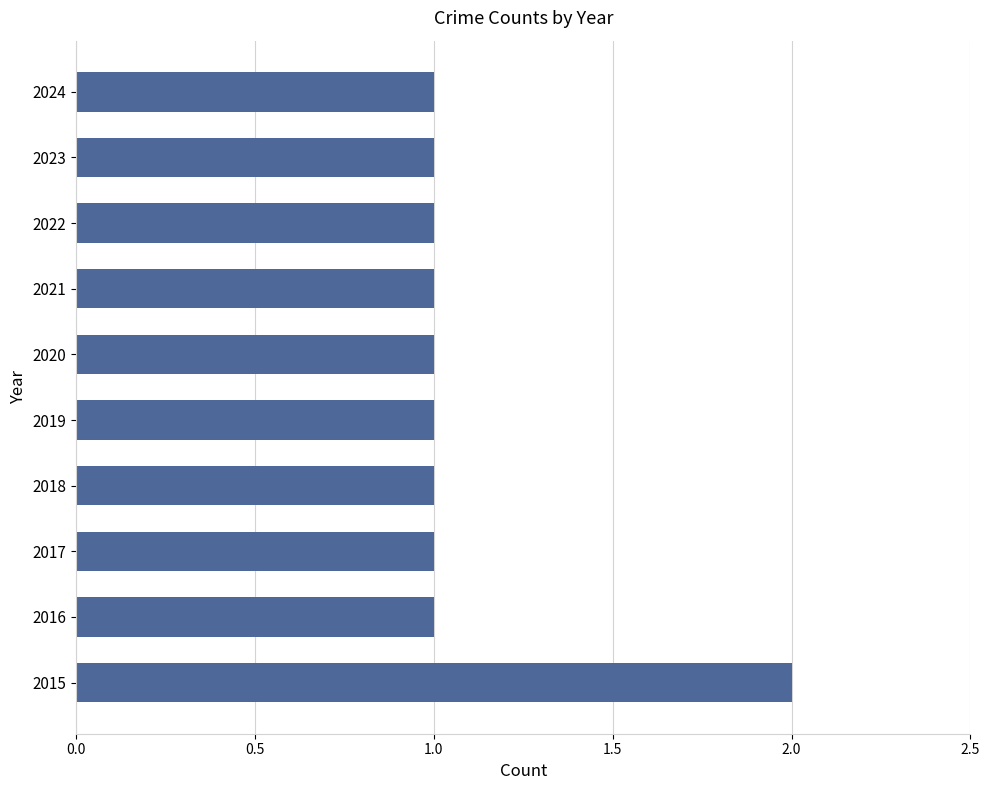

What is the smallest value displayed?

1